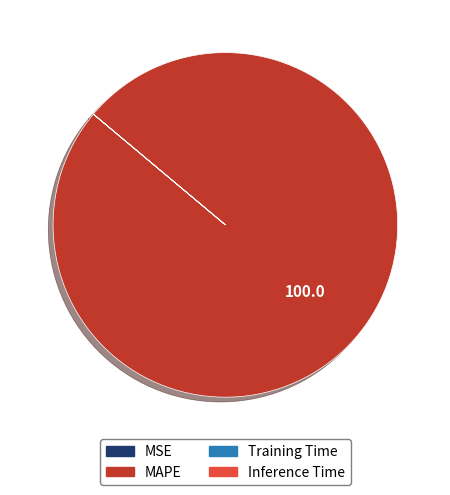

Which category has the biggest portion of the pie?

MAPE